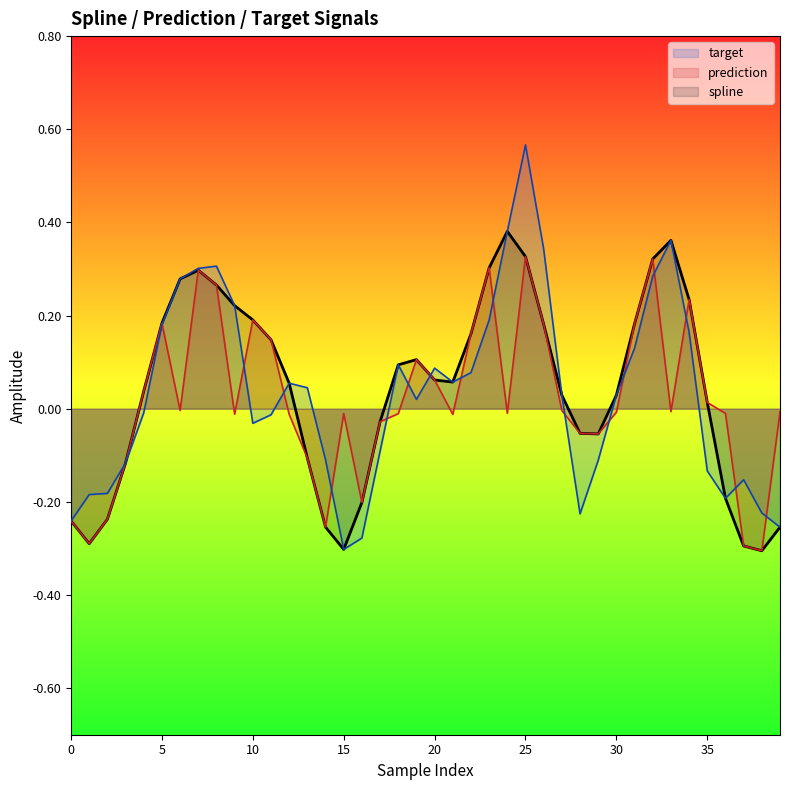

What is the label of the 18th point from the right?

22